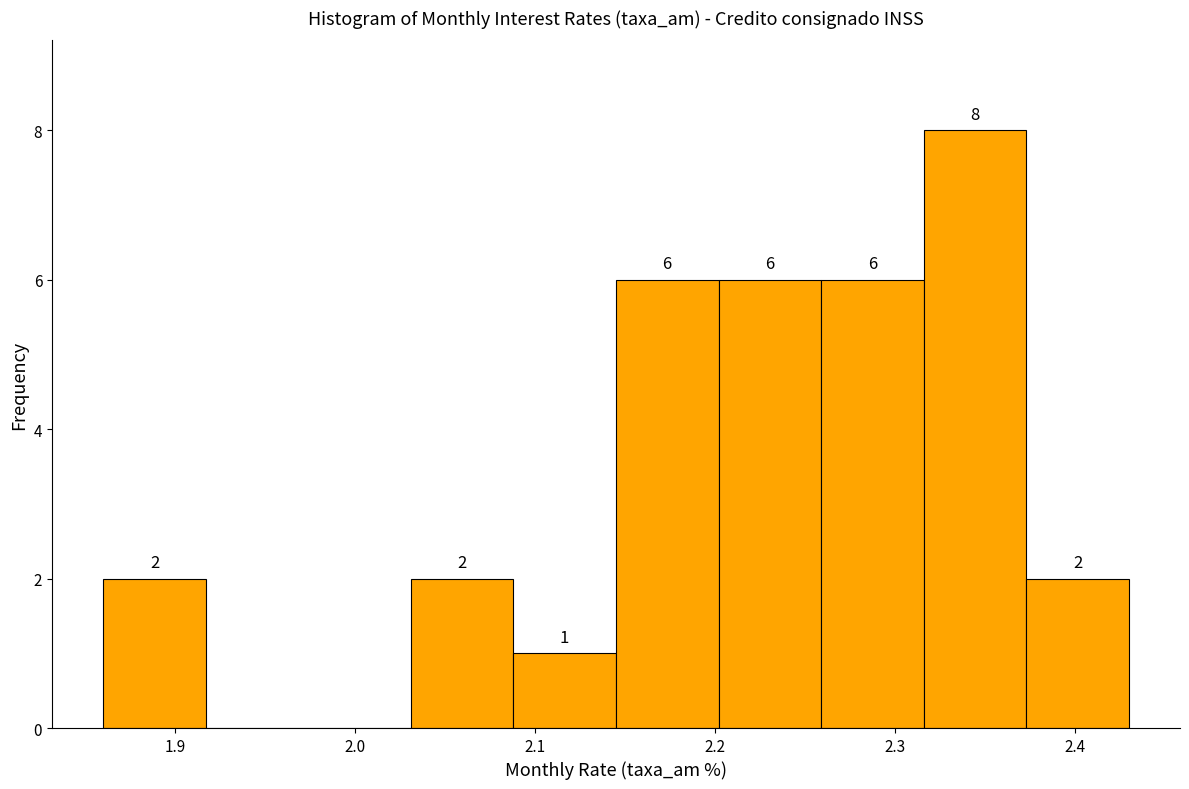

Over which range of the x-axis is the bar tallest?

2.316 to 2.373